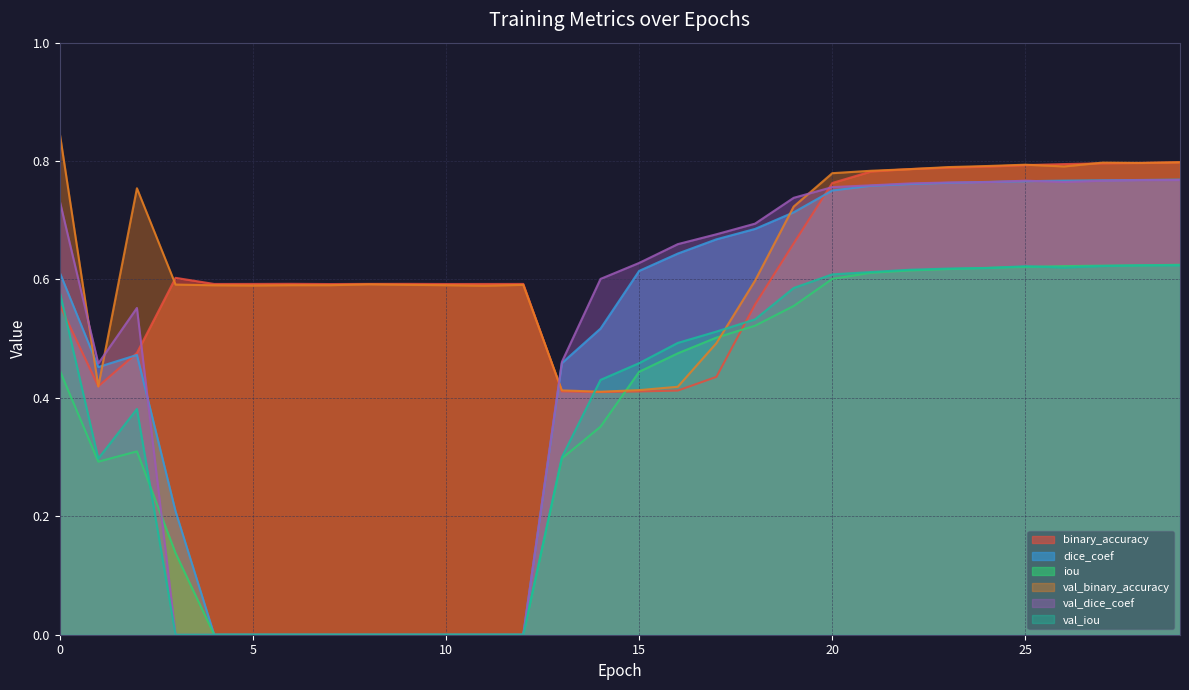

At which label is val_binary_accuracy closest to 0?

14